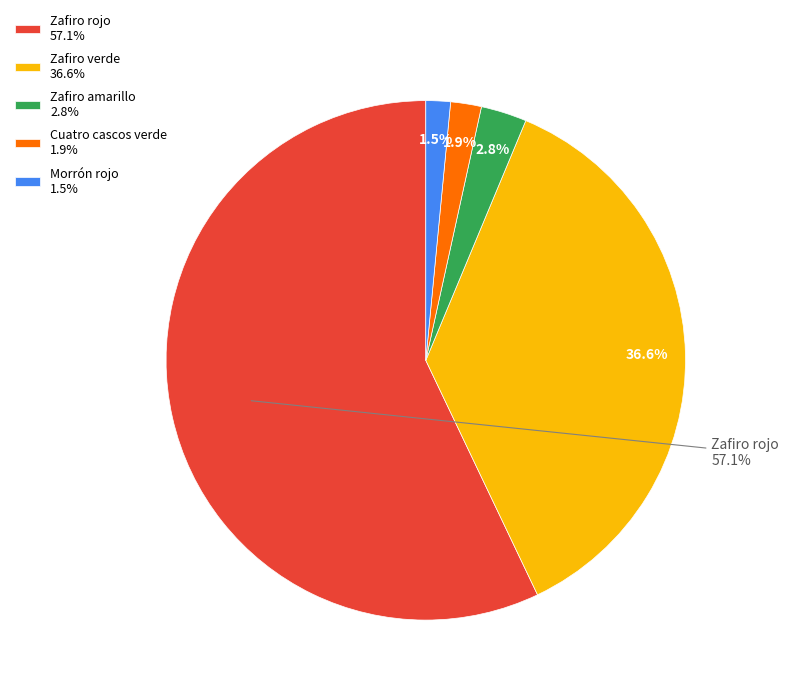

How many slices are in this pie chart?

5